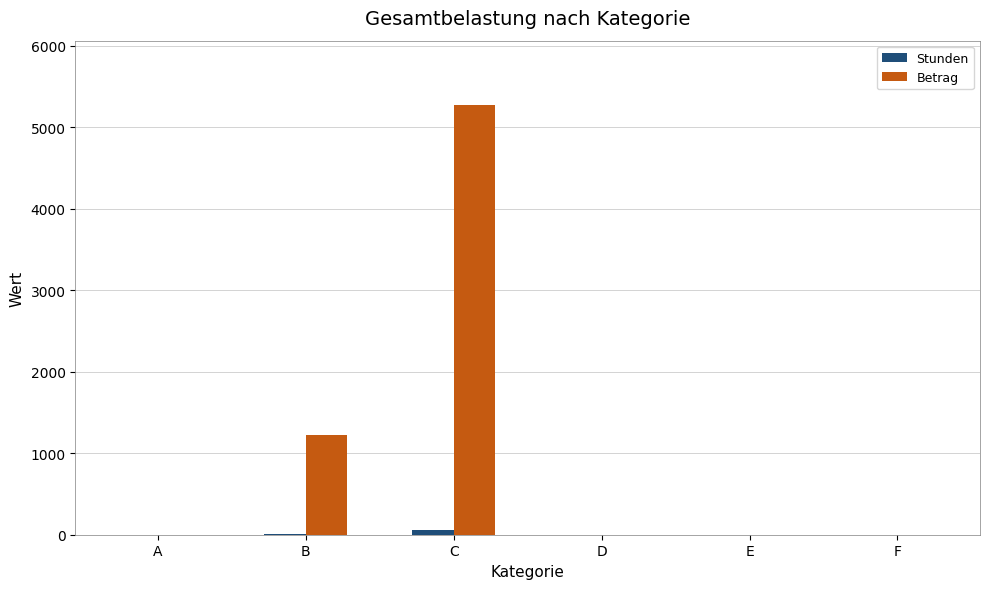

How many distinct data groups are displayed?

2